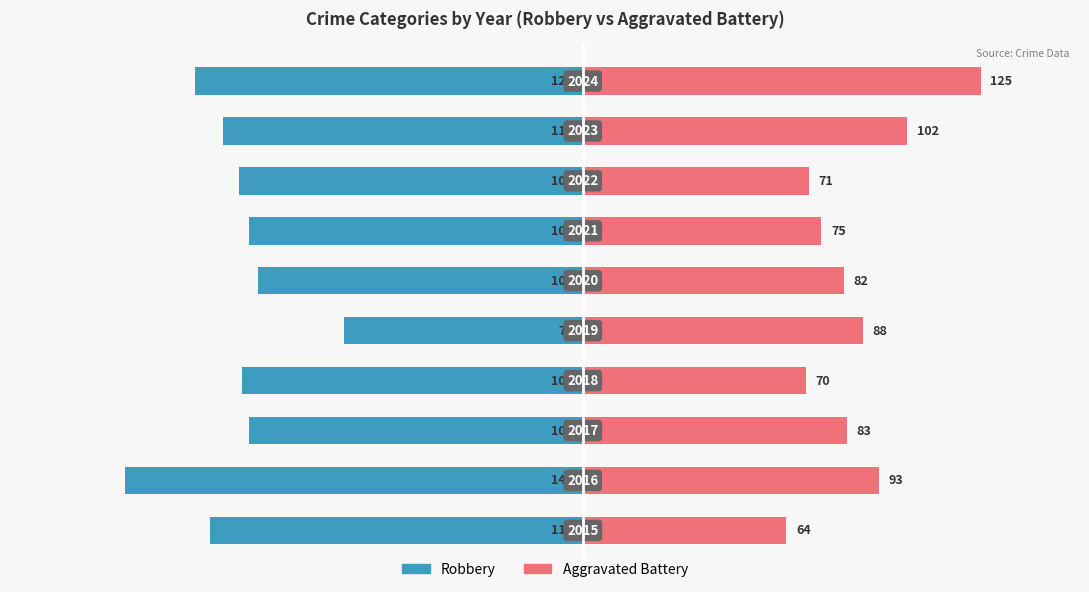

At 0, list the series in order from smallest to largest.

Robbery, Aggravated Battery